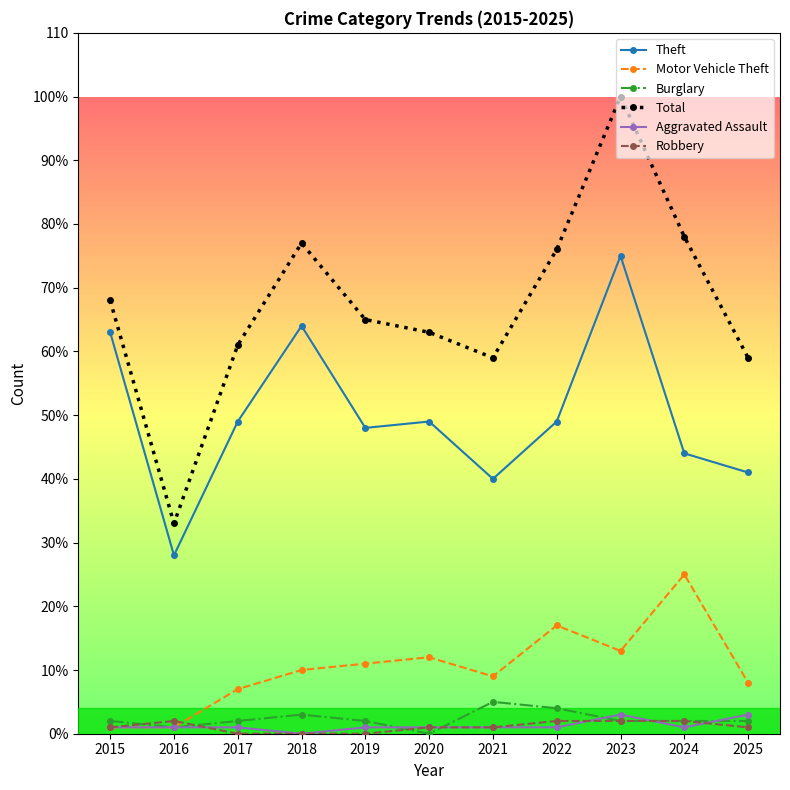

What is the maximum value for Robbery?

2